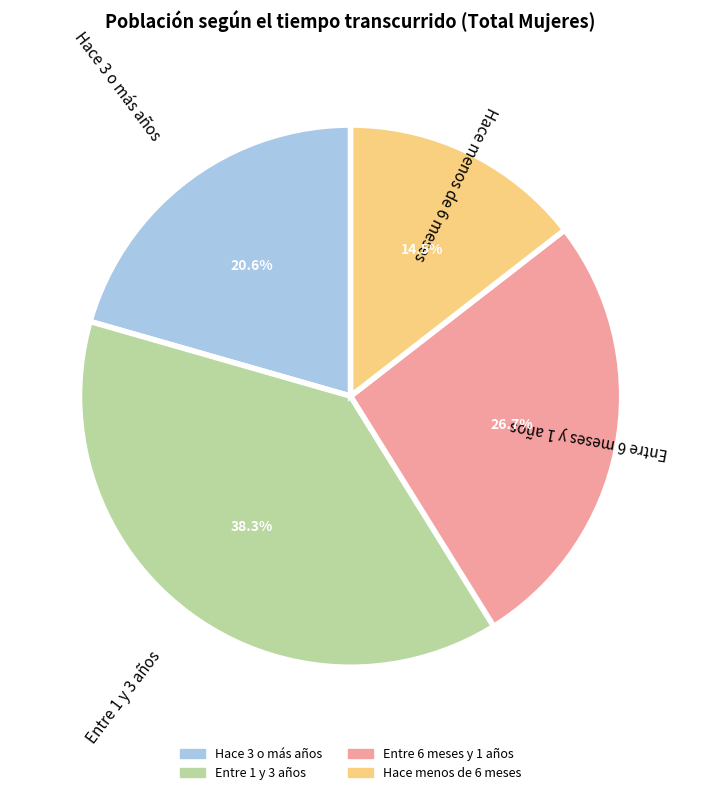

Combined, what portion of the pie is Hace menos de 6 meses and Hace 3 o más años?

35.1%